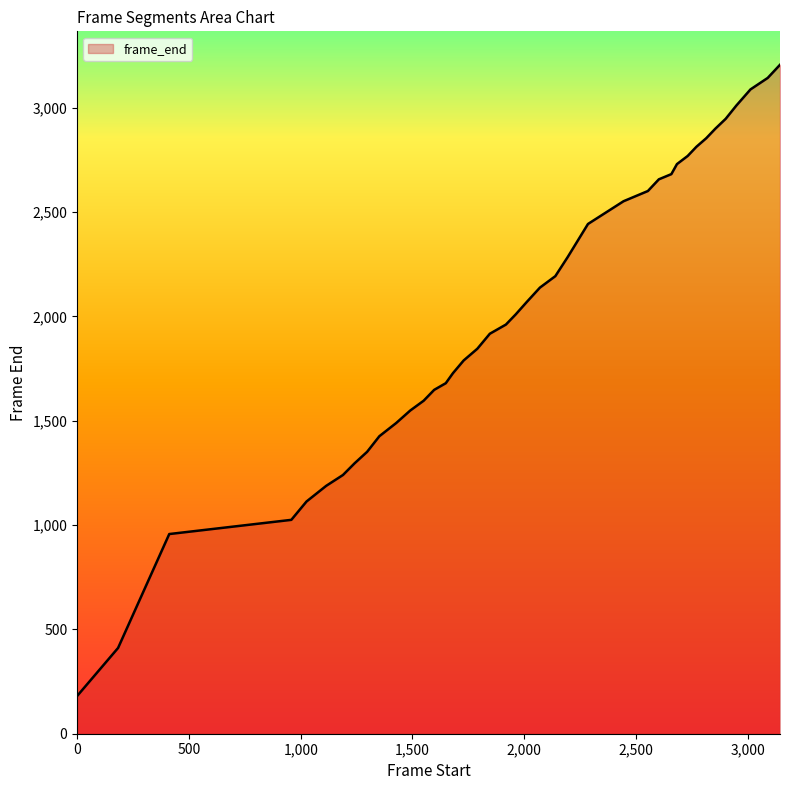

What is the greatest value displayed?

3206